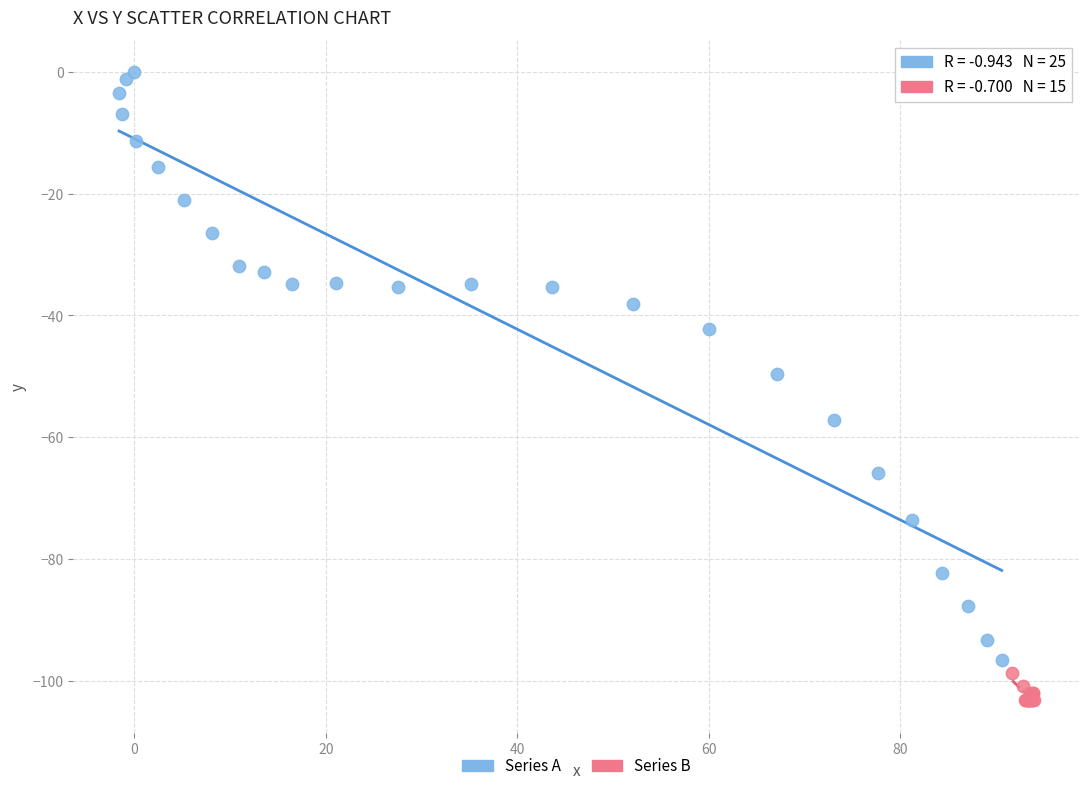

Which series reaches the maximum Y coordinate?

Series A